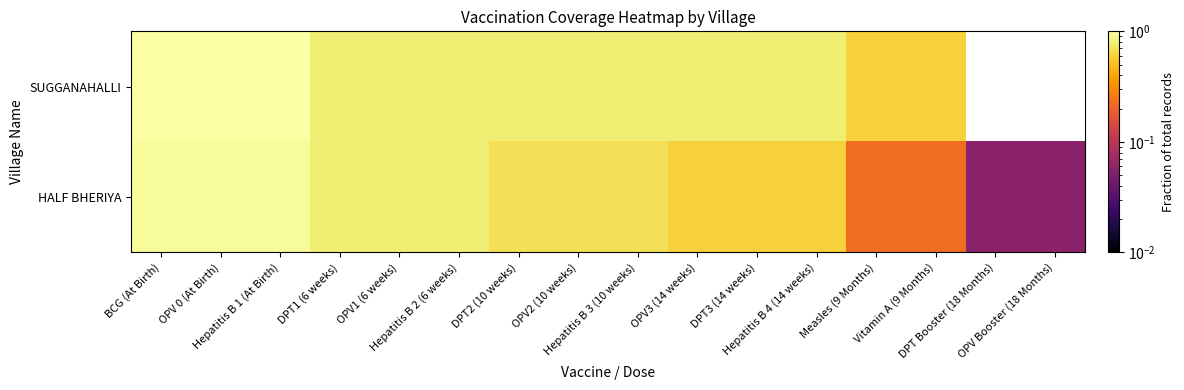

What is the total value across all series at Vitamin A (9 Months)?

0.8